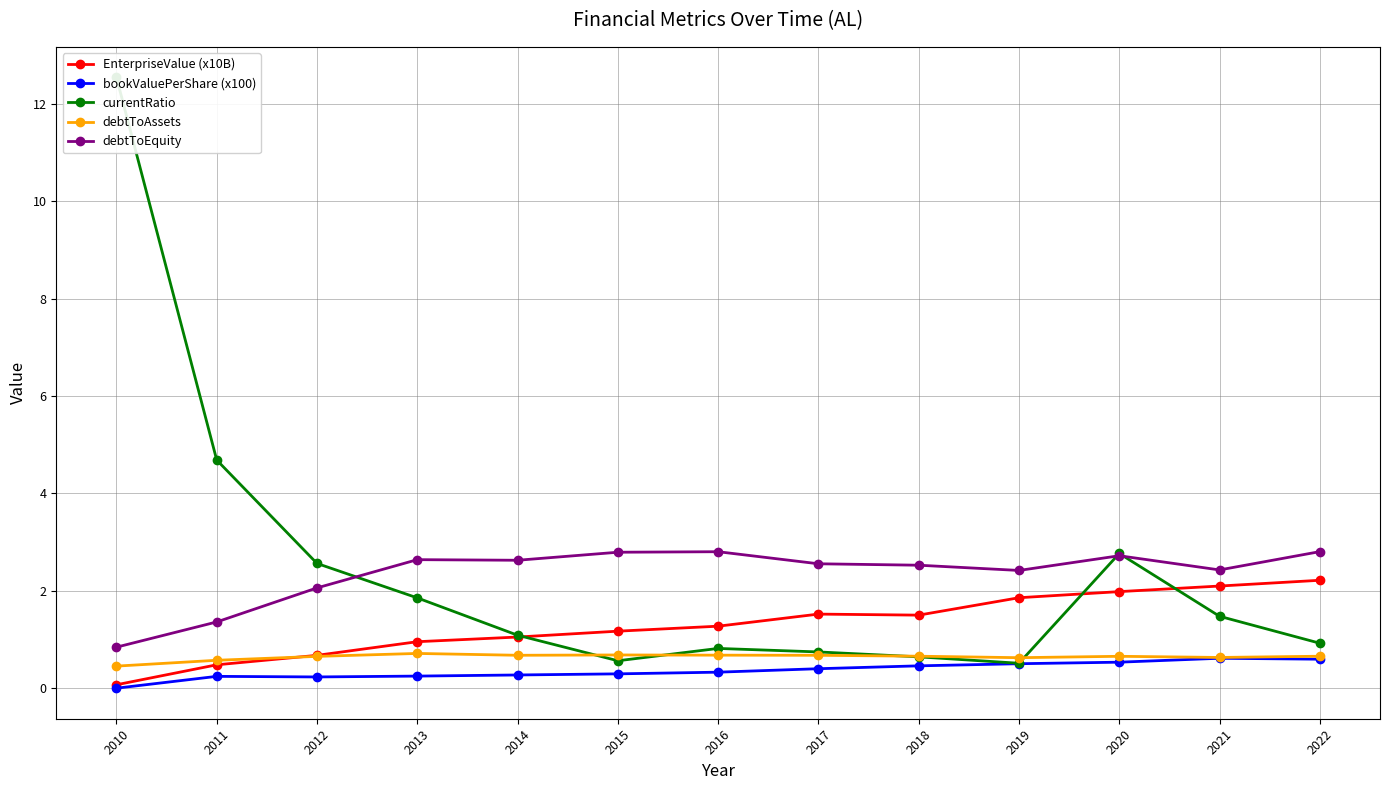

Which series changed the most between 2012 and 2018?

currentRatio